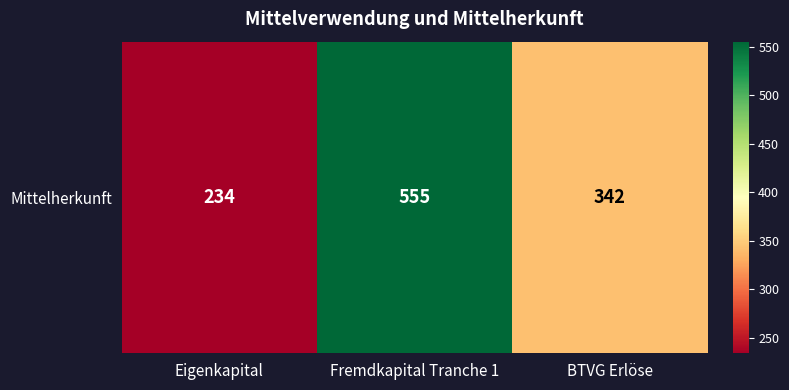

What is the average value?

377